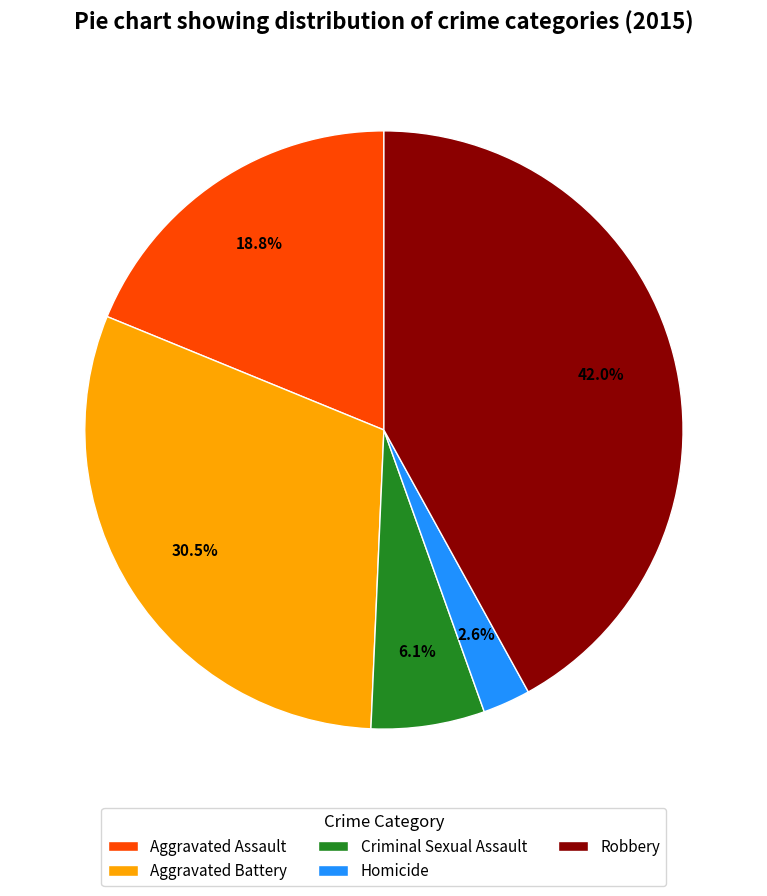

What percentage is NOT represented by Aggravated Battery?

69.5%